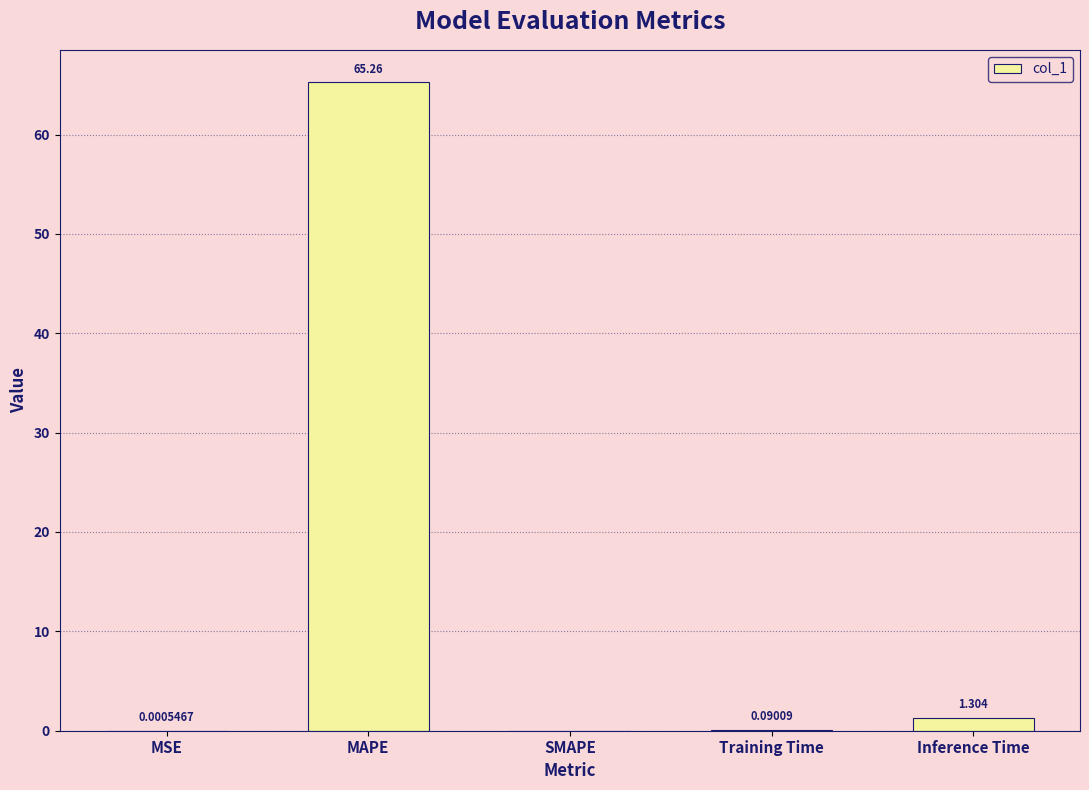

At which label is the value closest to 32?

Inference Time